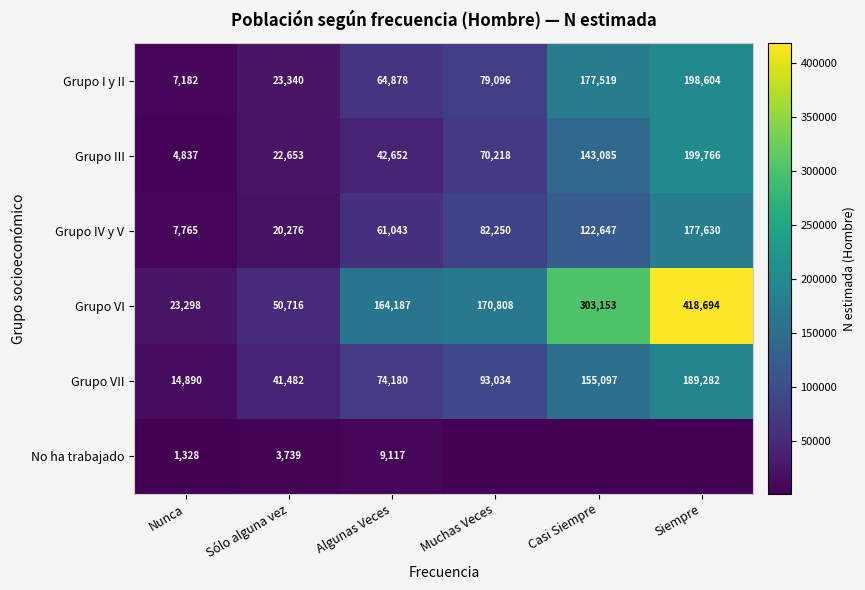

What is the difference between the maximum and minimum values in the Grupo III series?

194929